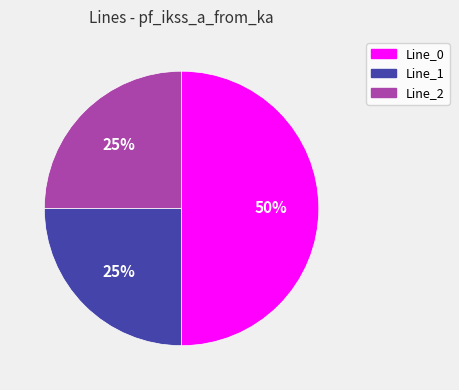

The Line_2 slice represents 25% of the pie. True or false?

True